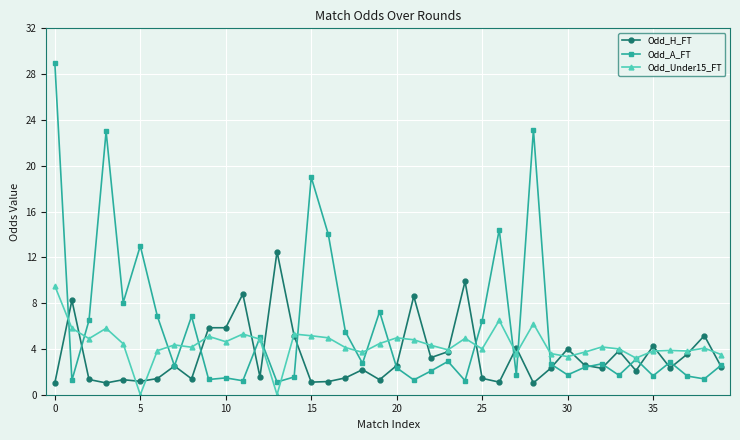

True or false: Odd_A_FT has more than 2 points higher than both neighbors.

True